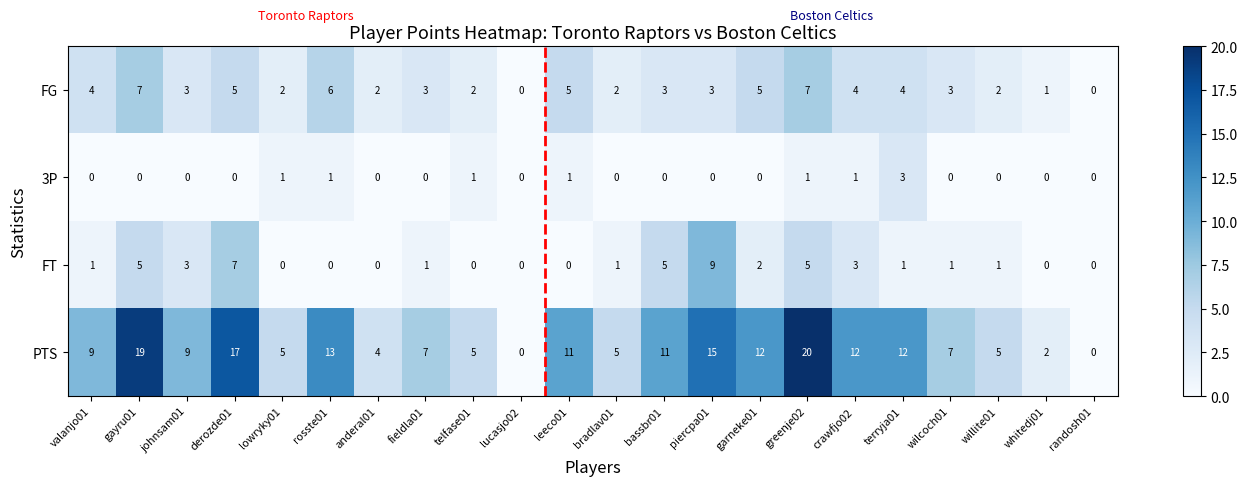

List the series in order of their peak value, lowest first.

3P, FG, FT, PTS